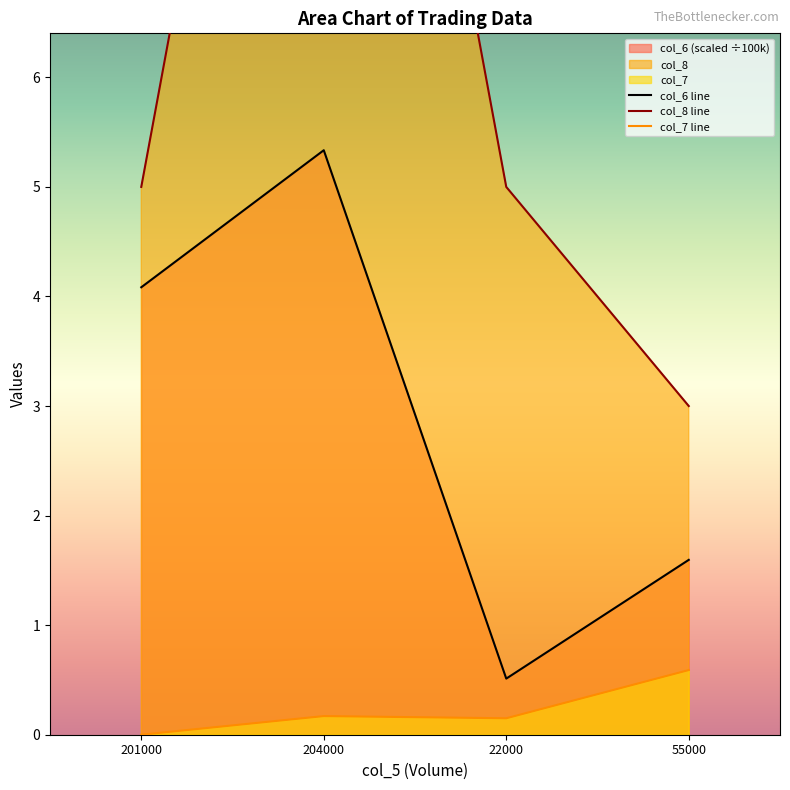

What is the label of the 3rd point from the left?

22000